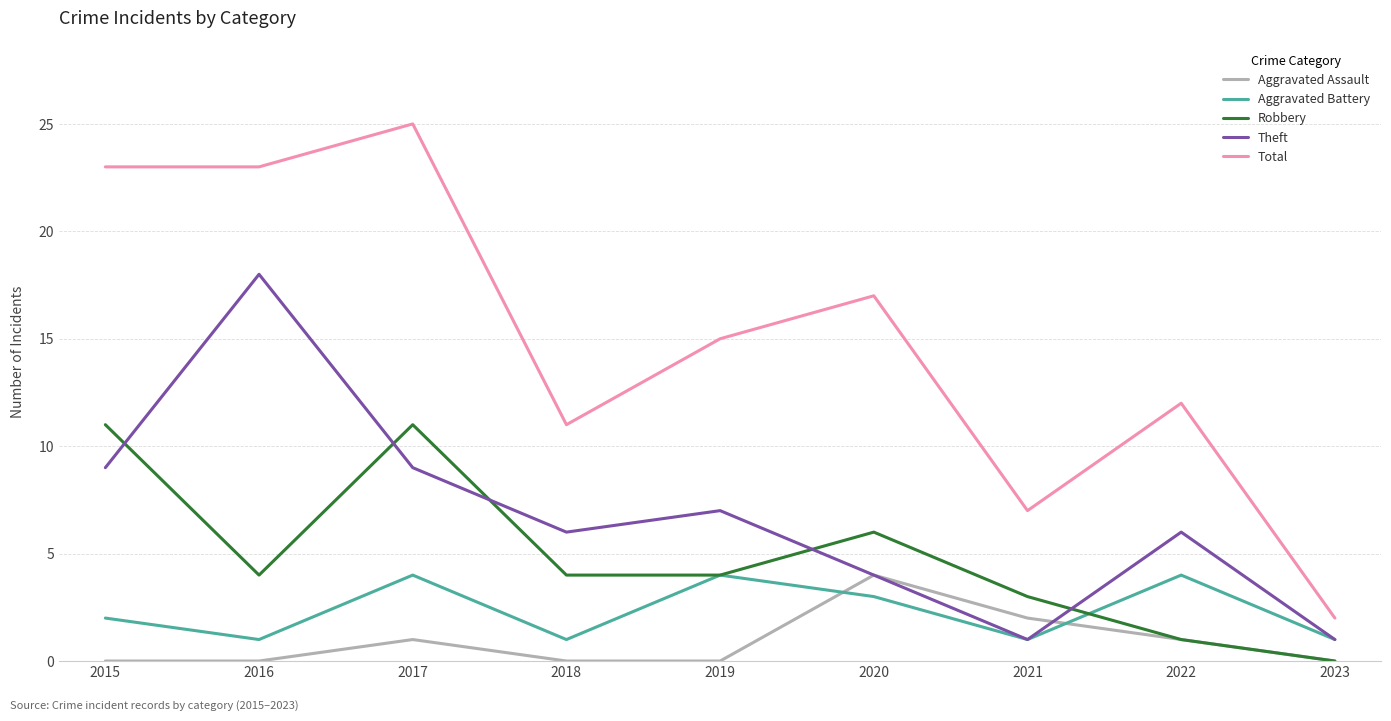

Which series has the widest spread of values?

Total